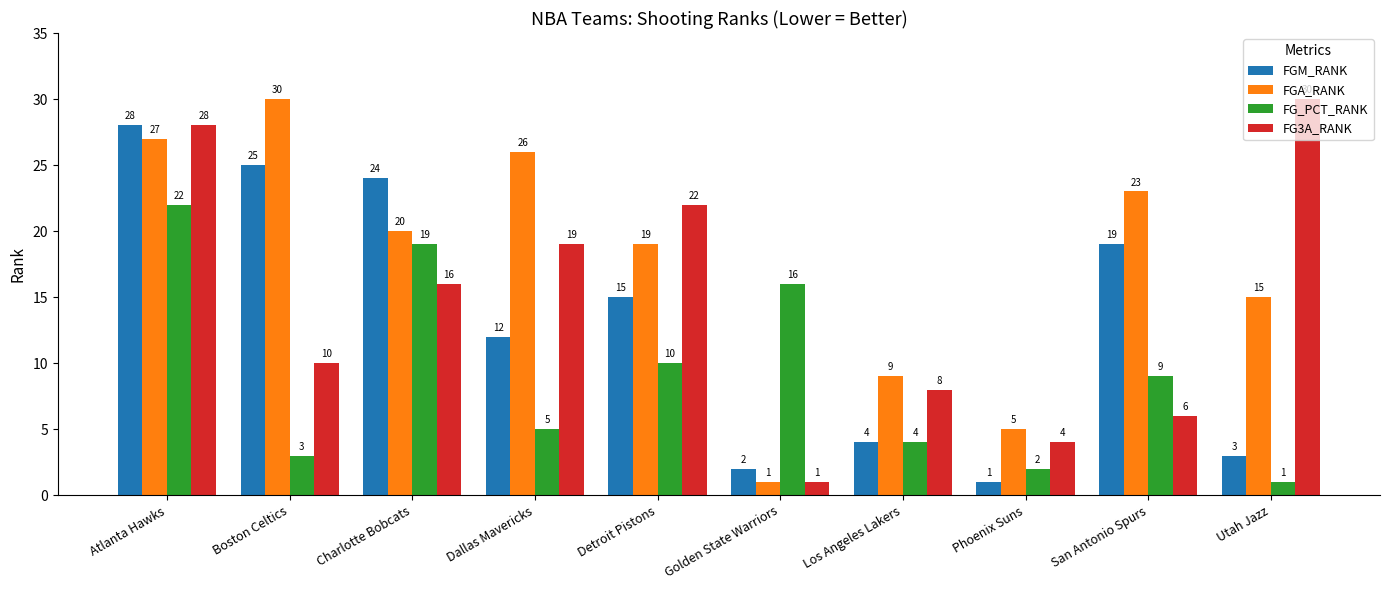

Which series has the largest total across all categories?

FGA_RANK